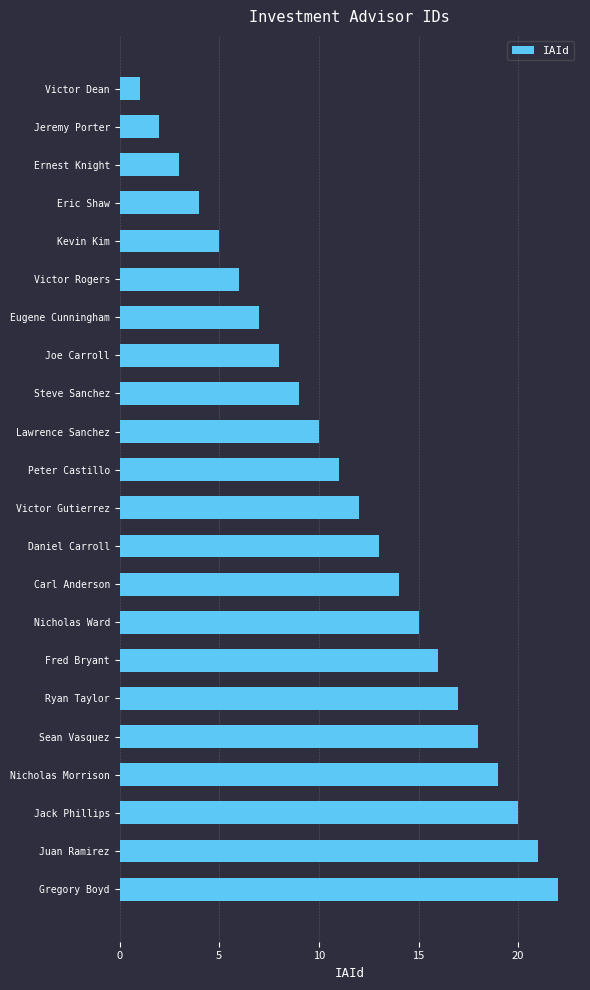

What is the label of the 21st bar from the top?

Juan Ramirez